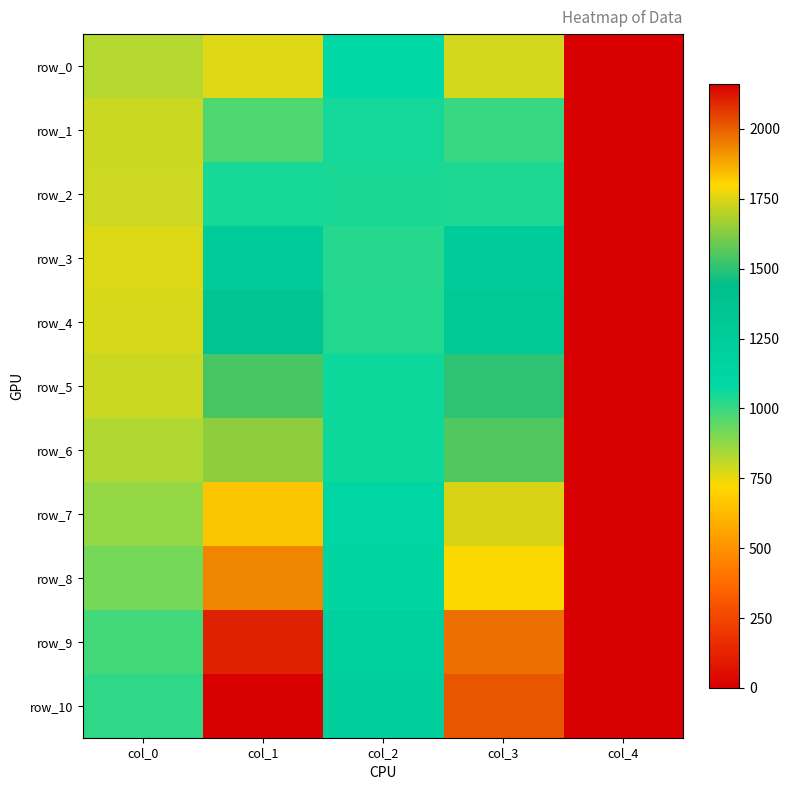

Rank the categories by row_0 value from lowest to highest.

col_4, col_1, col_3, col_0, col_2